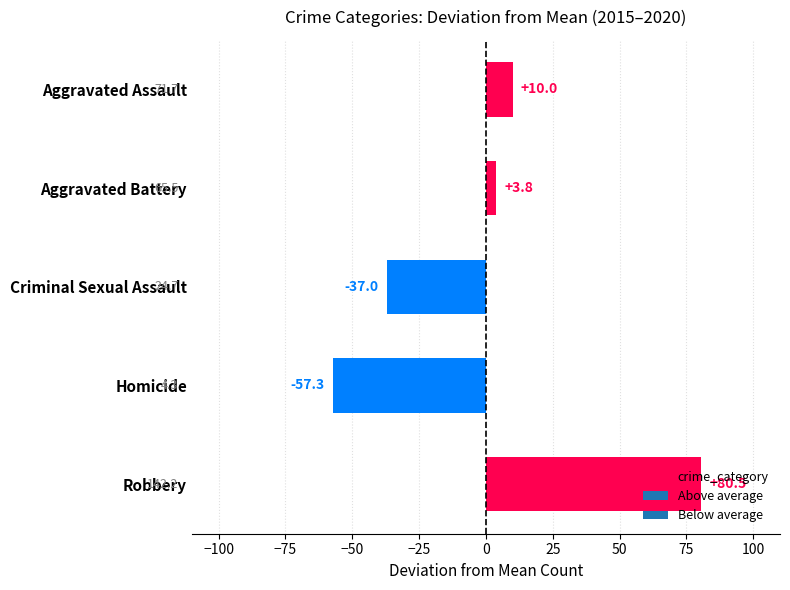

Rank the categories by value from lowest to highest.

Homicide, Criminal Sexual Assault, Aggravated Battery, Aggravated Assault, Robbery